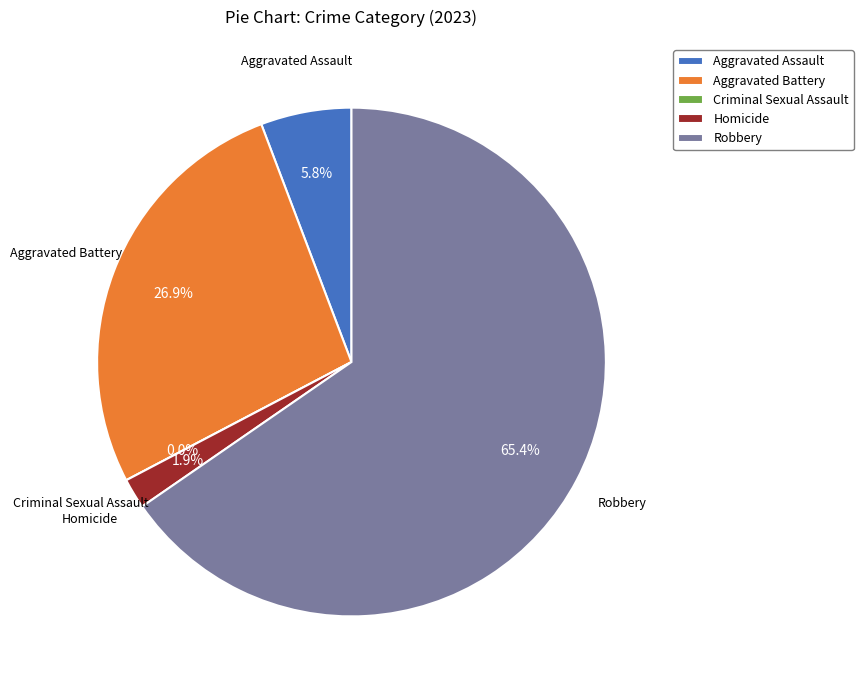

Is it true that Homicide is 2% of the pie?

True